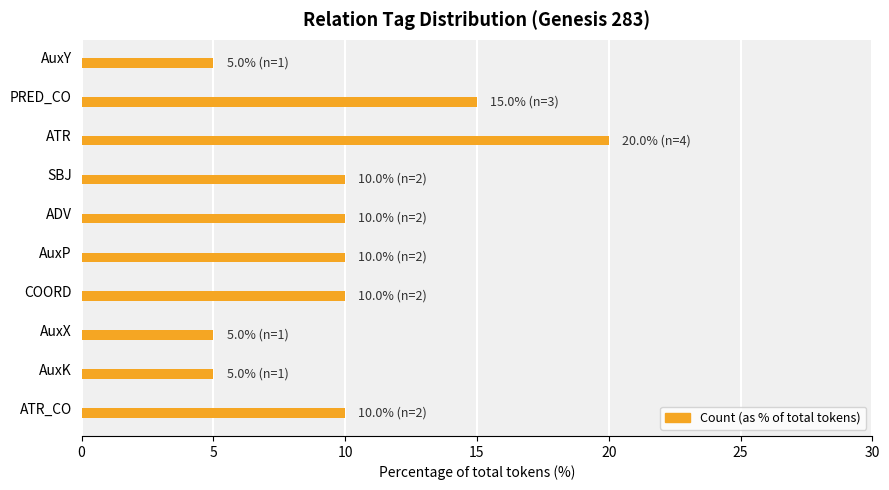

The chart shows a value of 6 at AuxP. True or false?

False